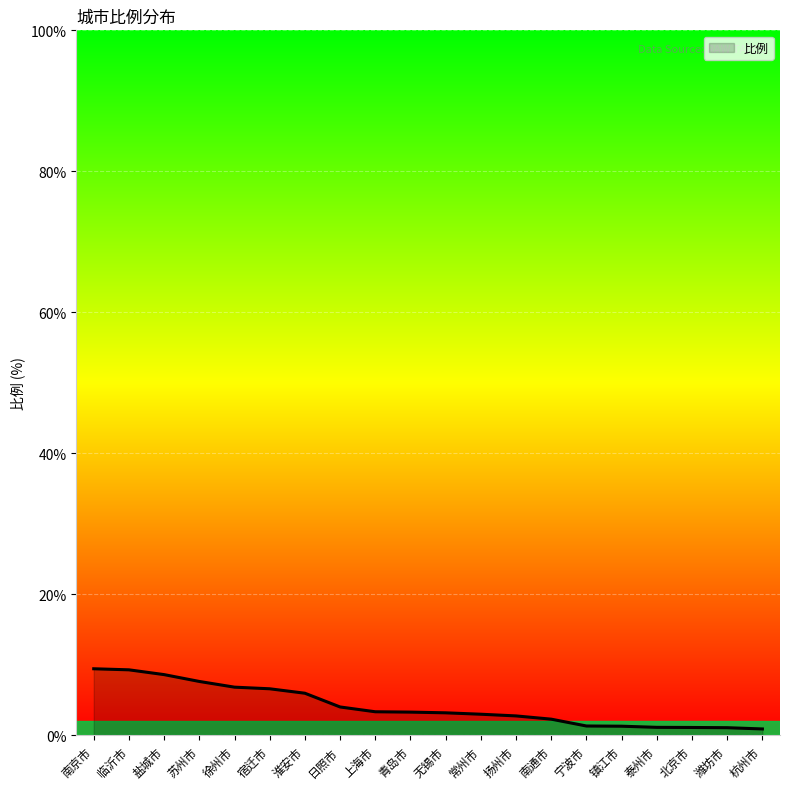

What is the change in value from 盐城市 to 常州市?

-5.6